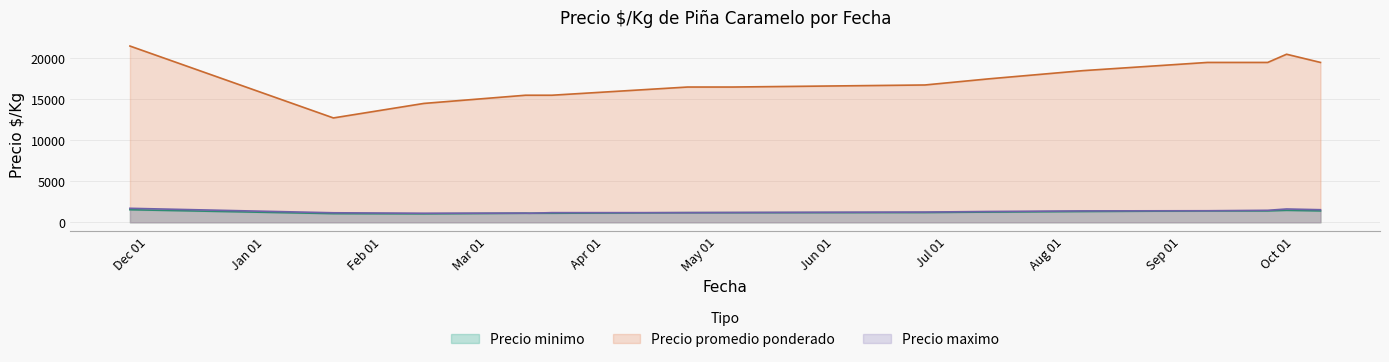

Which label corresponds to the smallest value in the chart?

2021-02